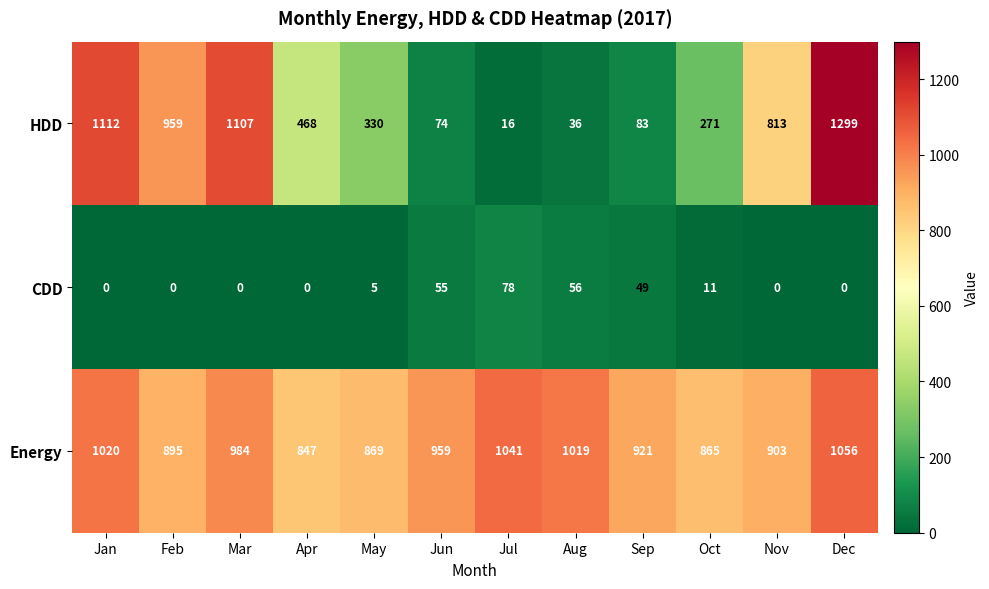

What is the difference between the second highest and minimum values in the Energy series?

194